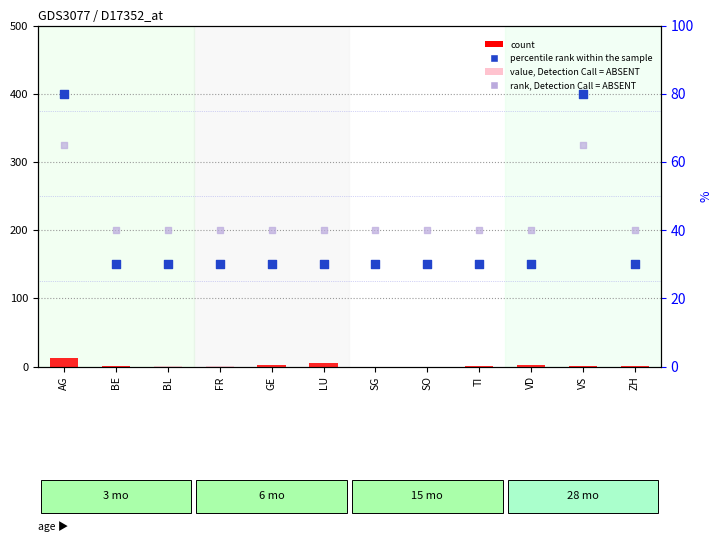

What is the total value across all series at FR?

71